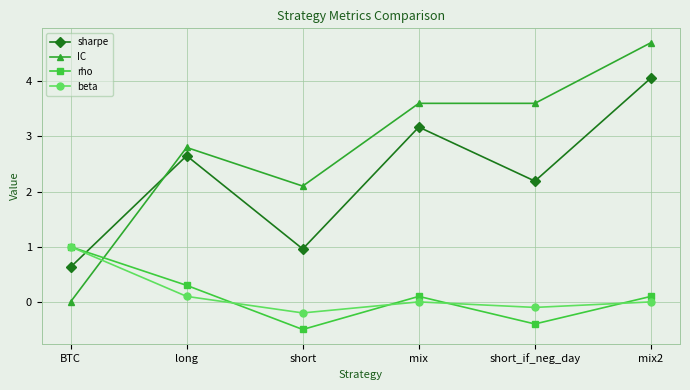

How many interior local valleys does the rho series have?

2